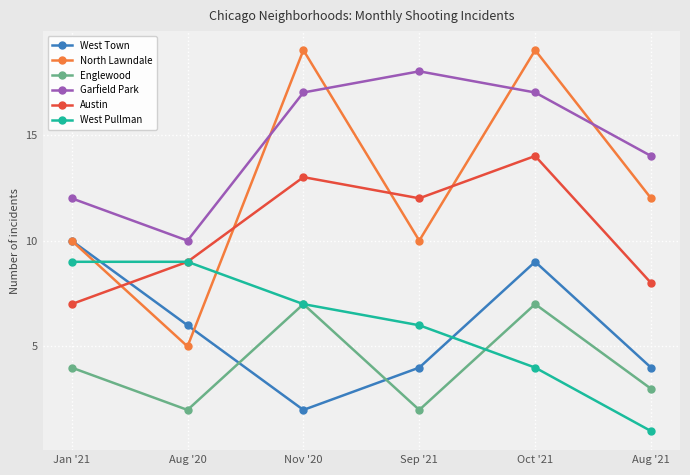

What is the difference between the highest and lowest values at Aug '20?

8